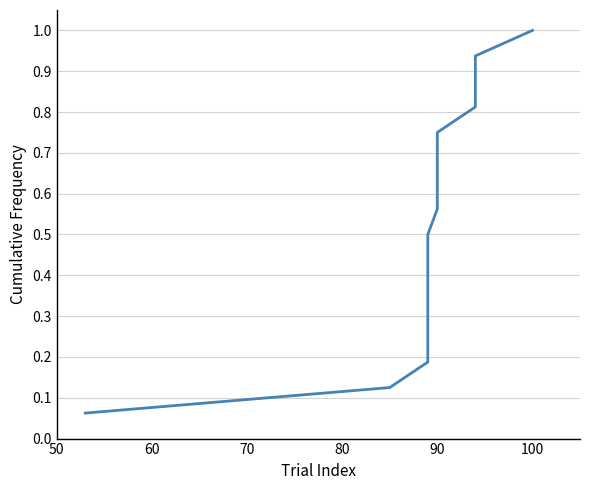

What is the value of the 7th point from the left?

0.4